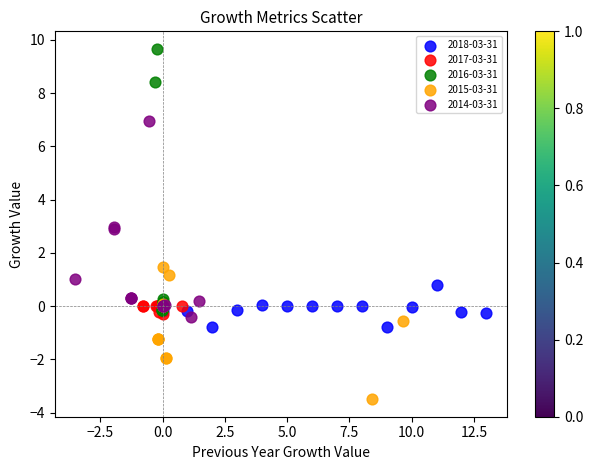

Which series has the widest spread of Y values?

2016-03-31